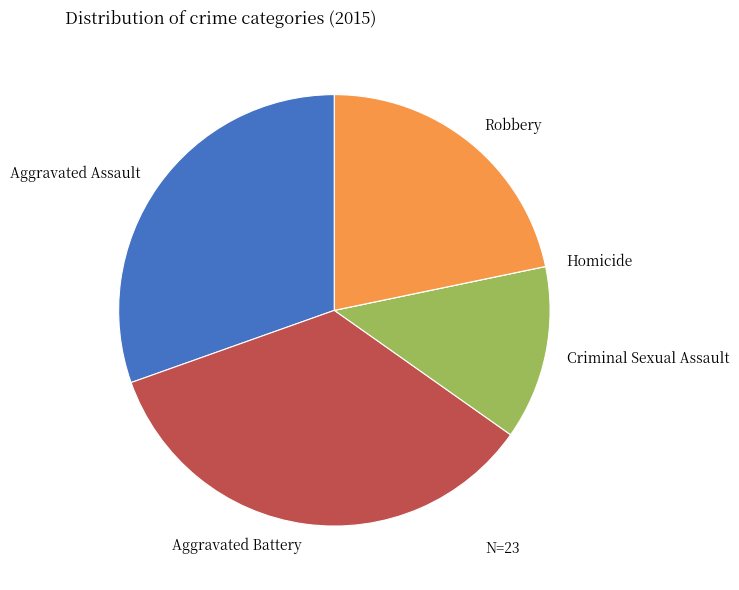

What is the ratio of the value at Robbery to the value at Aggravated Assault?

0.7